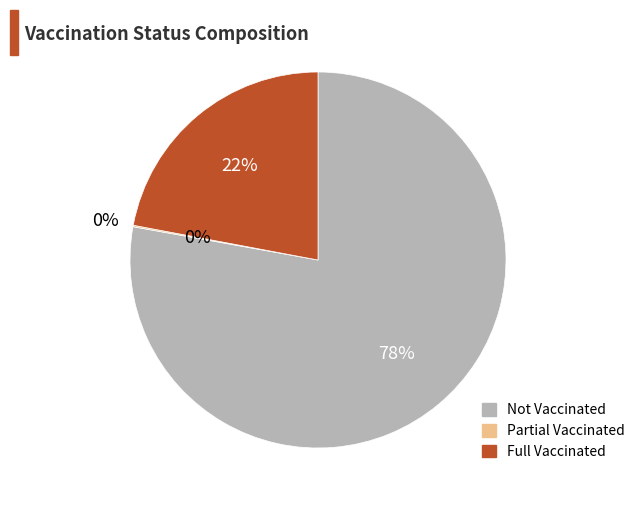

Which category has the smallest portion of the pie?

Partial Vaccinated